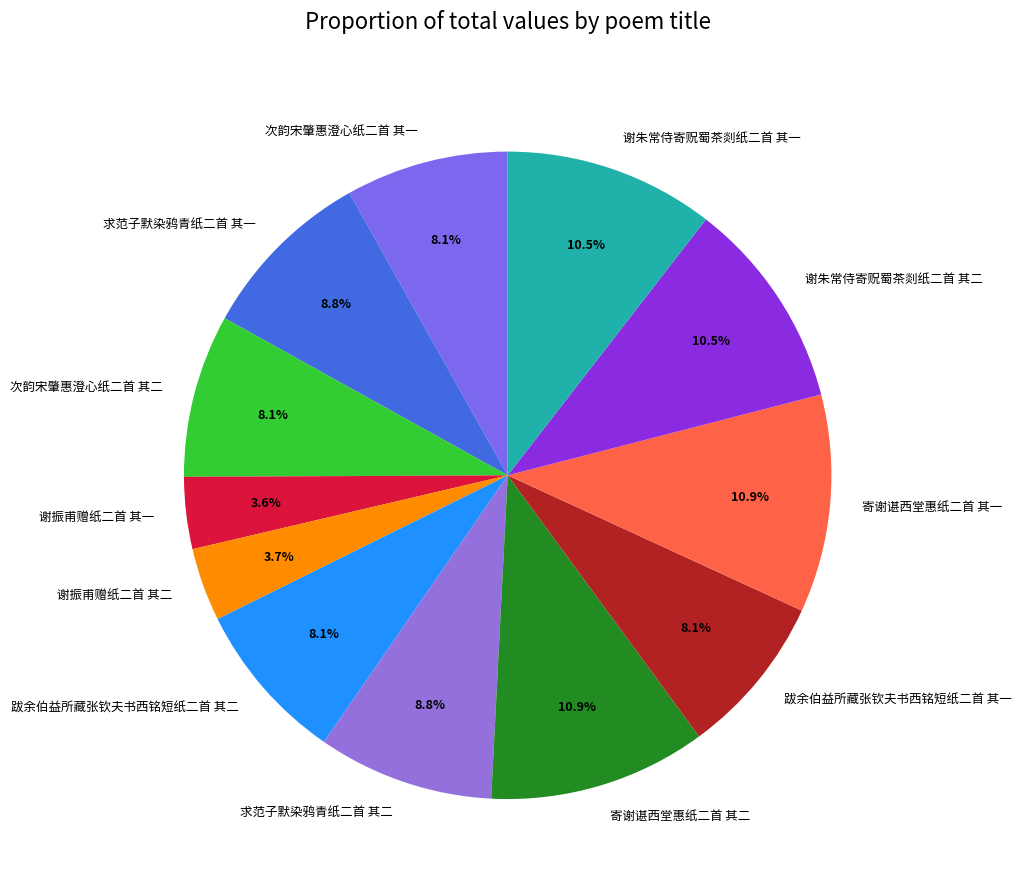

Does 跋余伯益所藏张钦夫书西铭短纸二首 其二 account for over 50% of the chart?

No